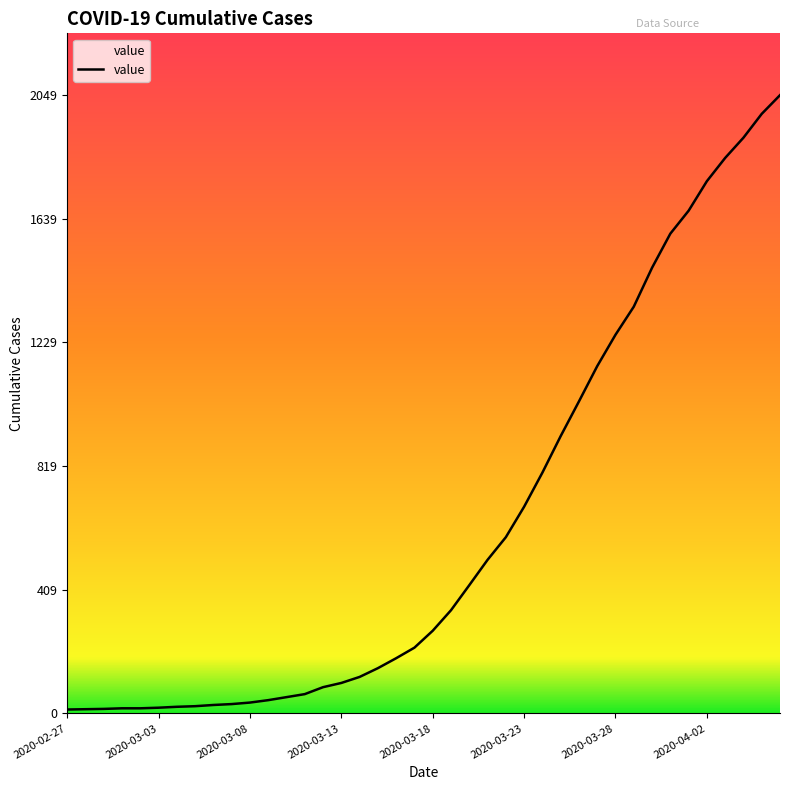

What is the maximum value shown in the chart?

2049